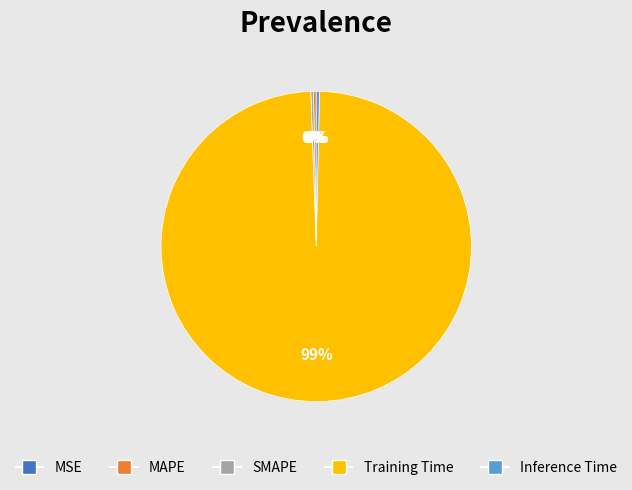

The MAPE slice represents 14% of the pie. True or false?

False